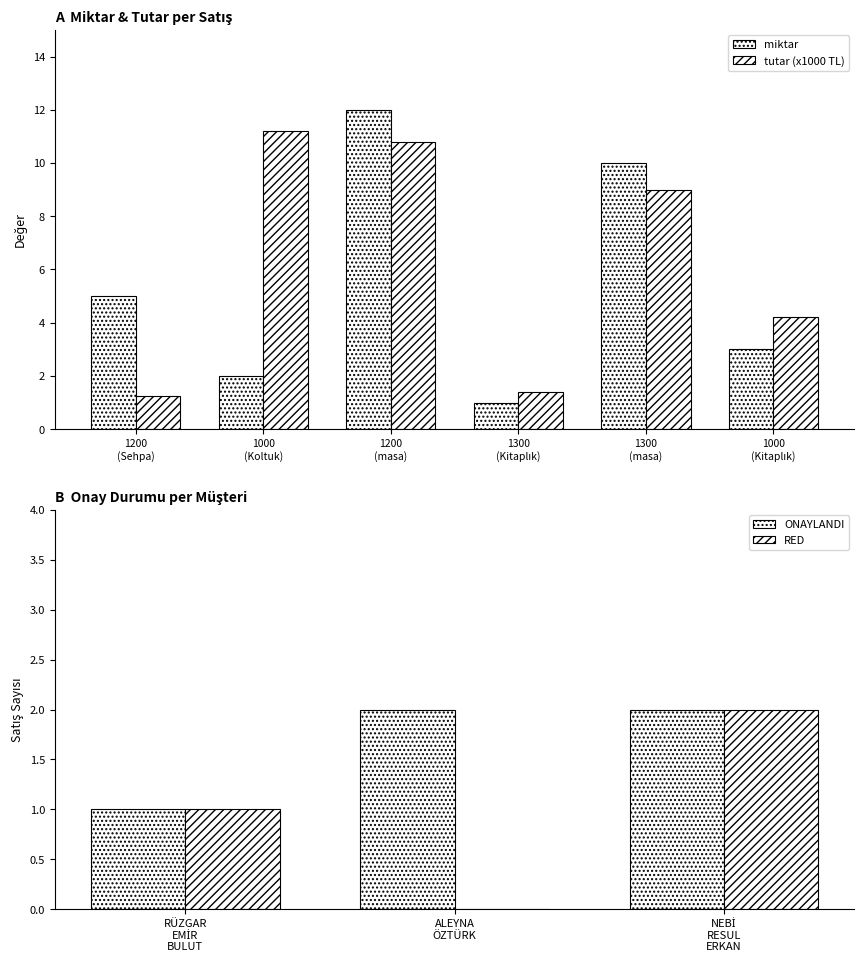

Does the chart contain stacked bars?

No